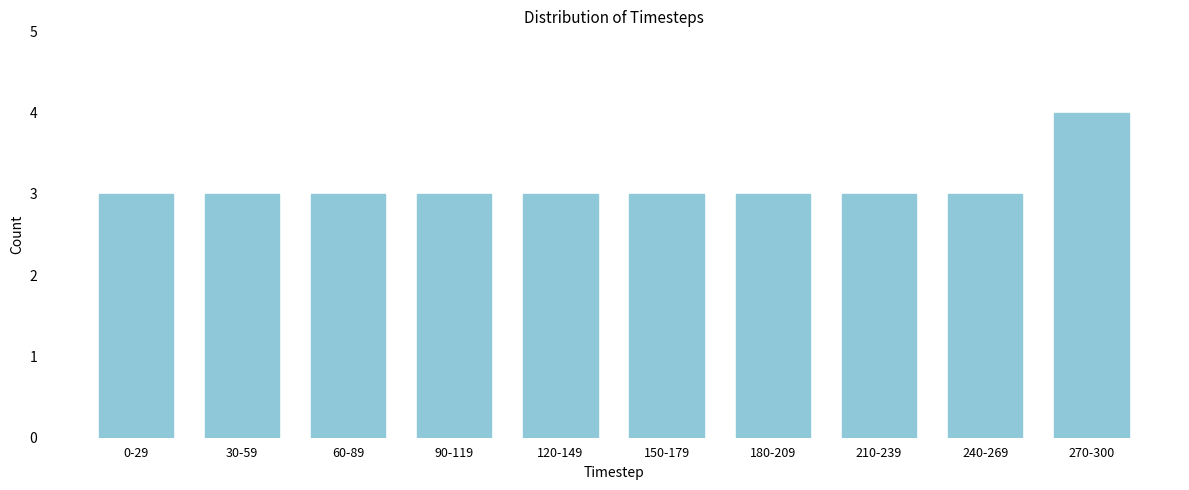

Reading left to right, what are all the values shown in this chart?

3	3	3	3	3	3	3	3	3	4